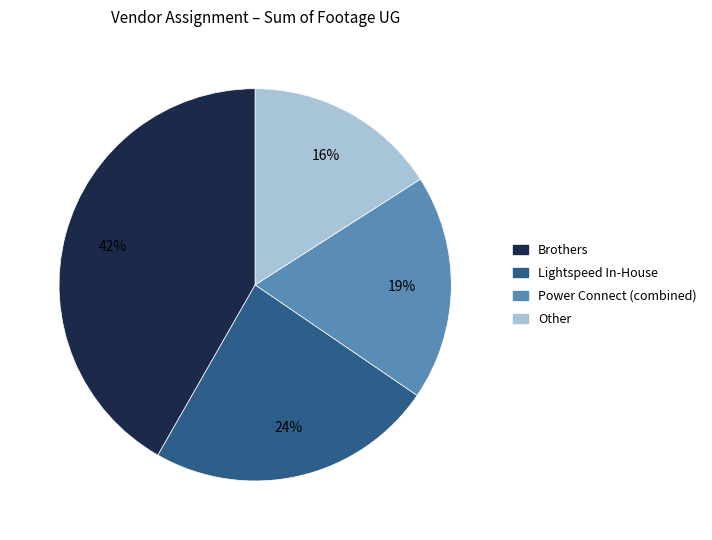

Combined, do Other and Lightspeed In-House account for over 50%?

No